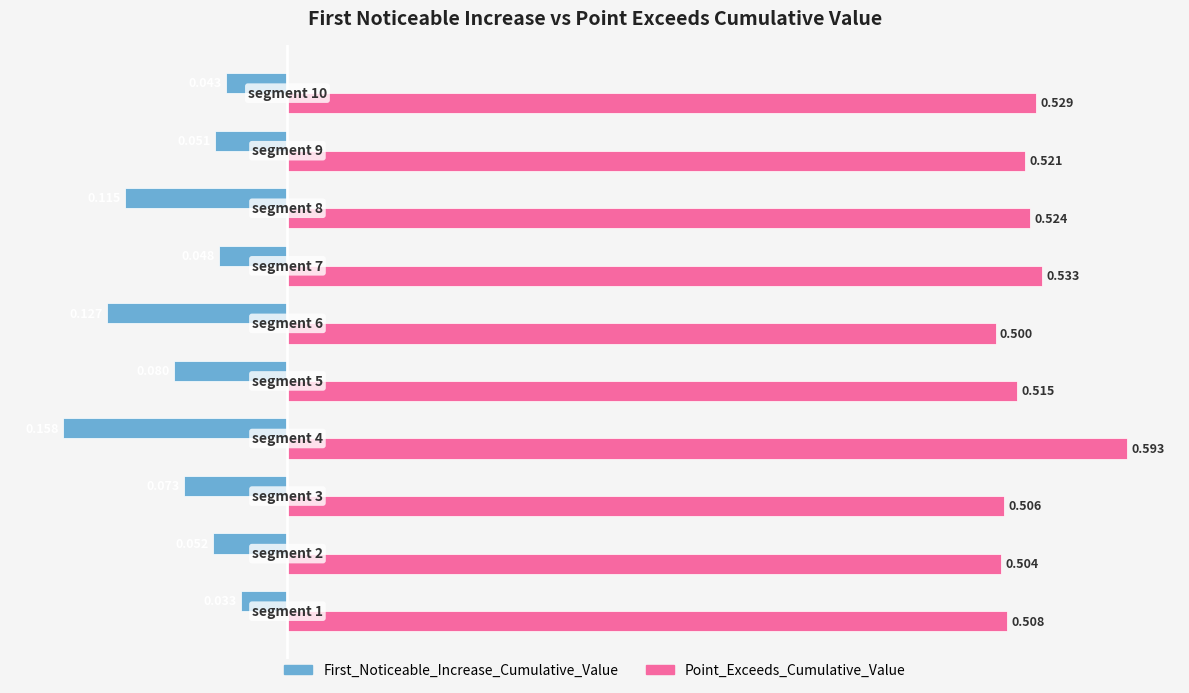

At how many categories does at least one series exceed 0?

10